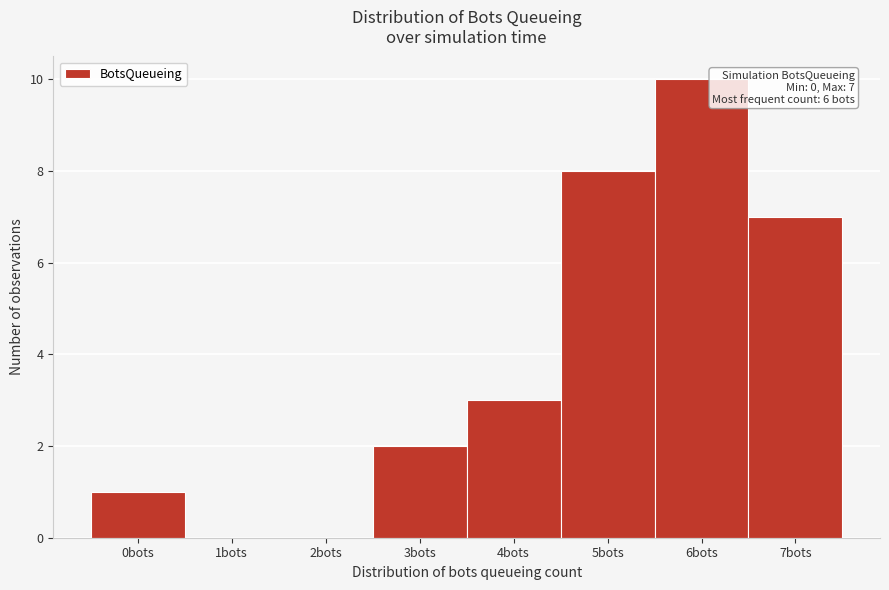

Reading left to right, extract all data points from this chart.

0bots=1	1bots=0	2bots=0	3bots=2	4bots=3	5bots=8	6bots=10	7bots=7